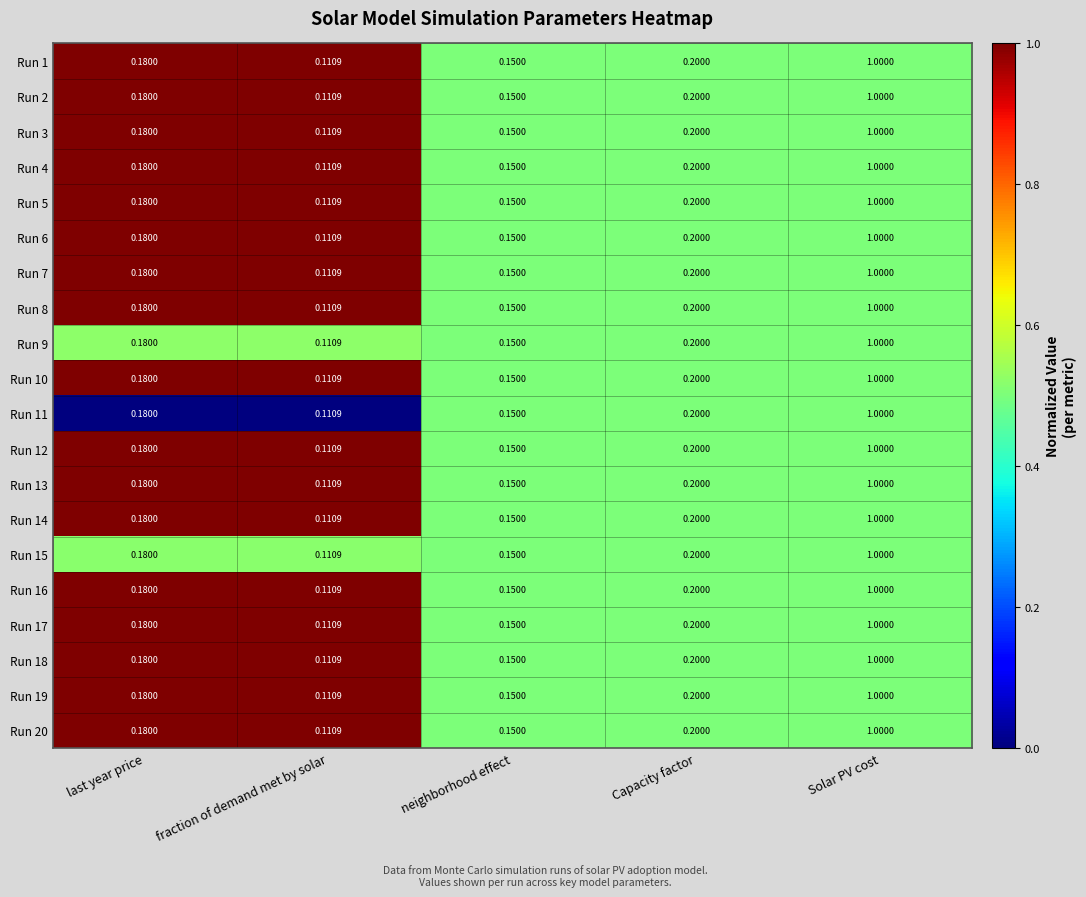

List the labels in order of Run 10 value, largest first.

Solar PV cost, Capacity factor, last year price, neighborhood effect, fraction of demand met by solar